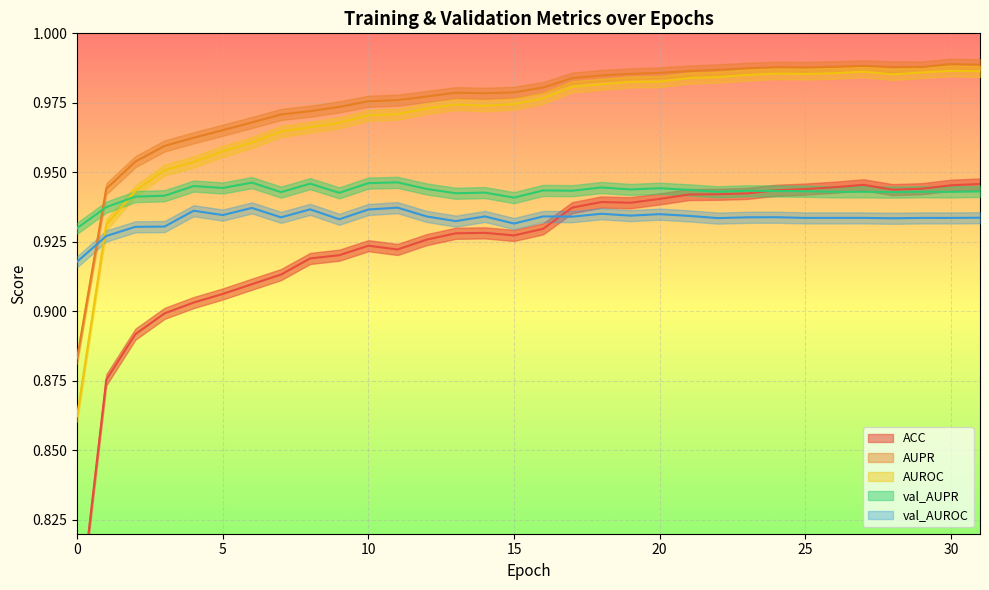

What is the smallest value displayed?

0.8